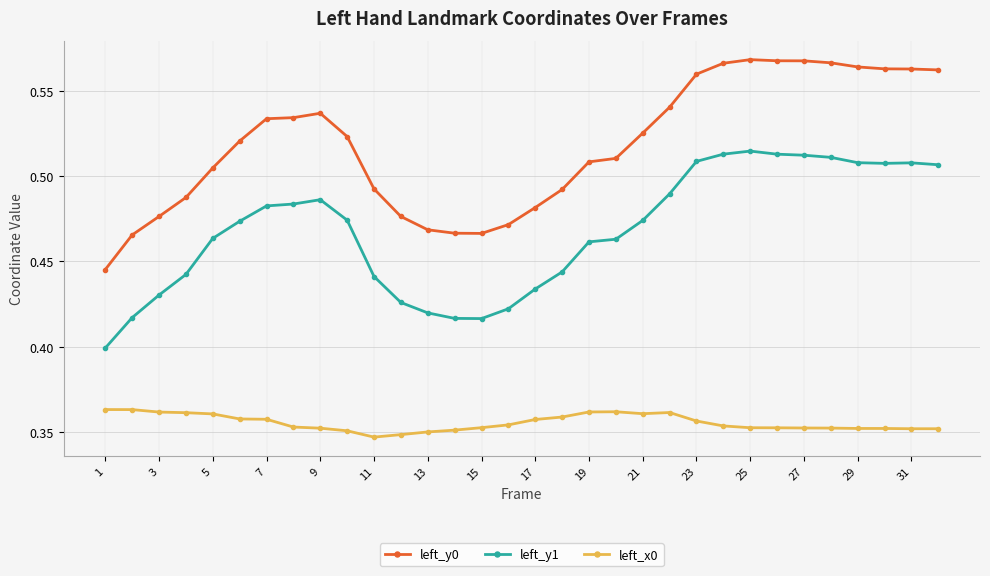

How many left_x0 values are between 0 and 1?

32